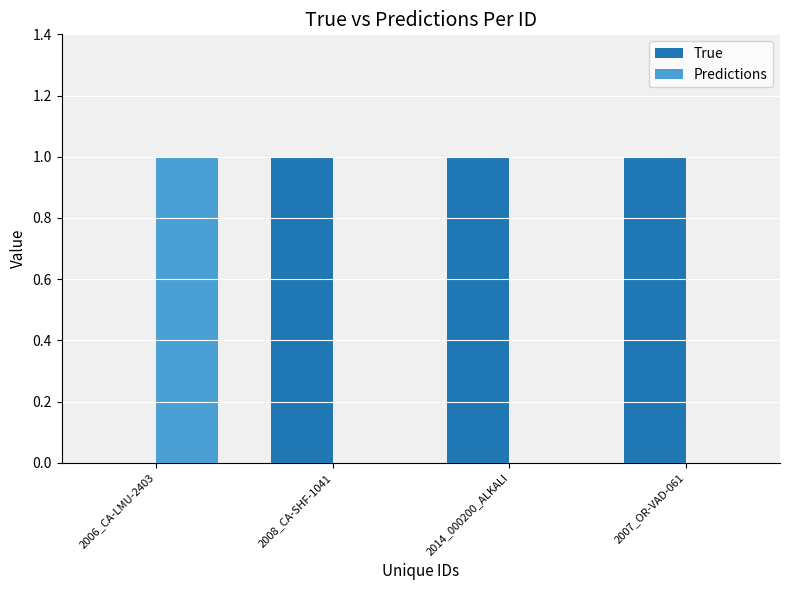

Is the value of True at 2014_000200_ALKALI greater than the value of Predictions at 2014_000200_ALKALI?

Yes